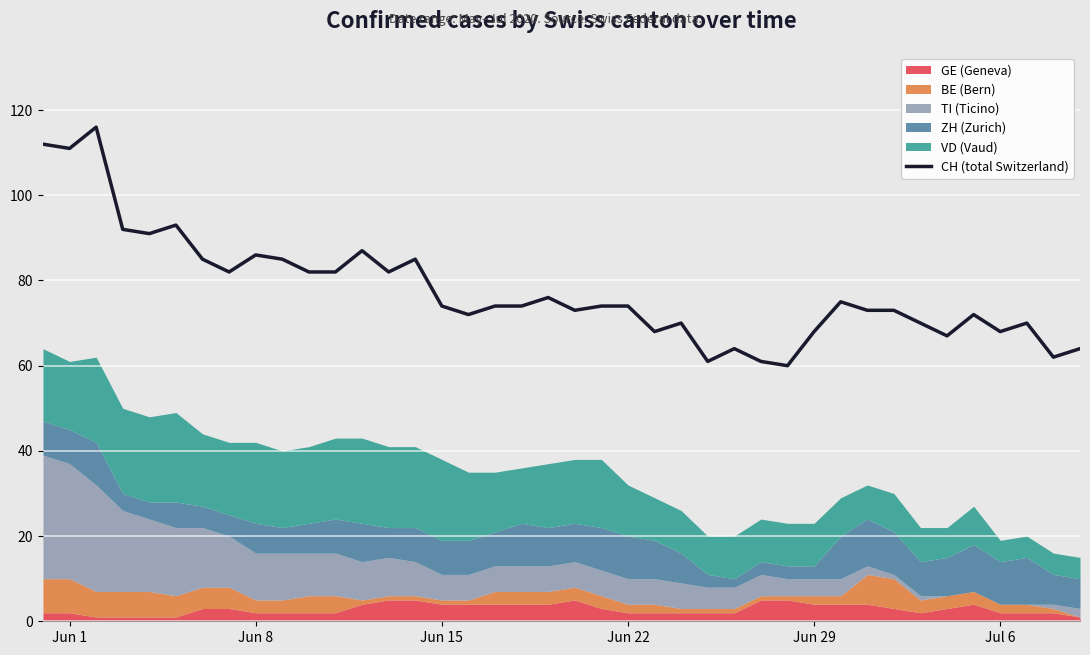

What is the minimum value for CH (total Switzerland)?

60